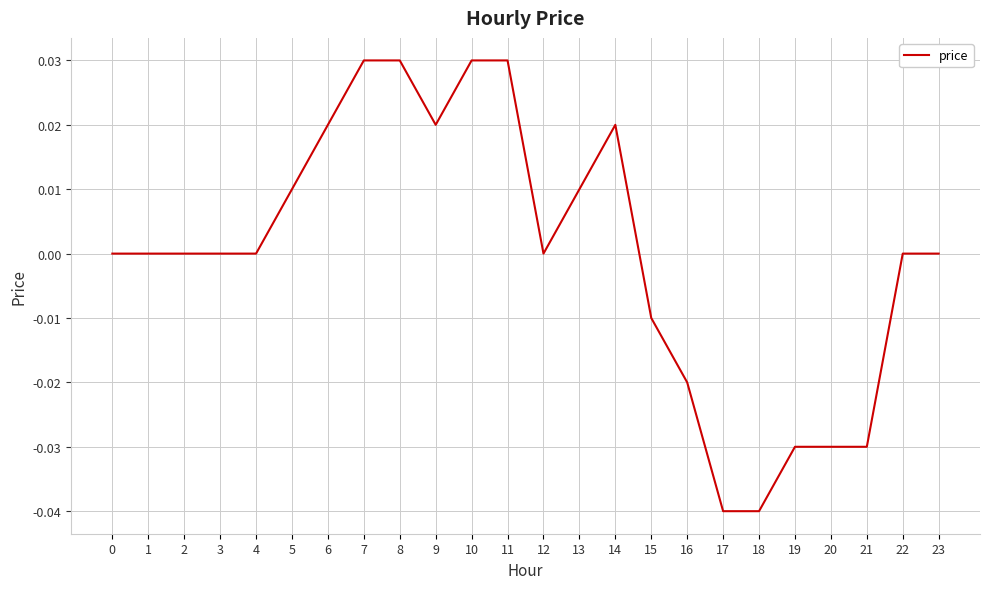

The value at 19 is -0.0. True or false?

True